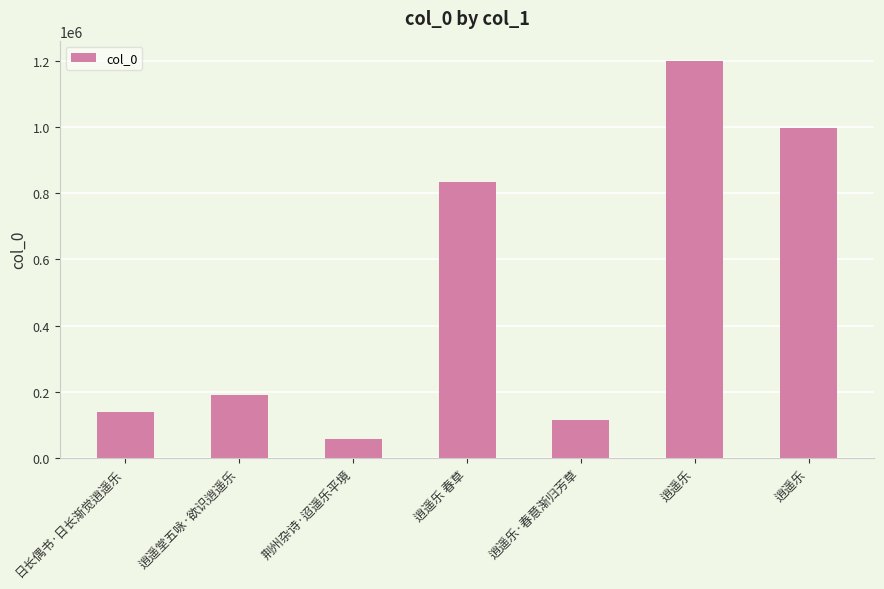

Approximately how many times larger is the value at 逍遥乐·春意渐归芳草 compared to 逍遥乐?

0.1